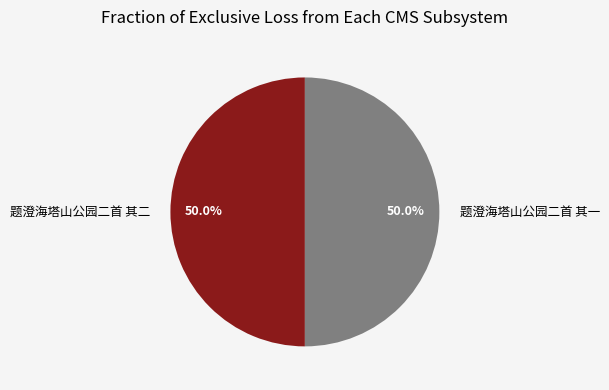

Approximately how many times larger is the value at 题澄海塔山公园二首 其一 compared to 题澄海塔山公园二首 其二?

1.0